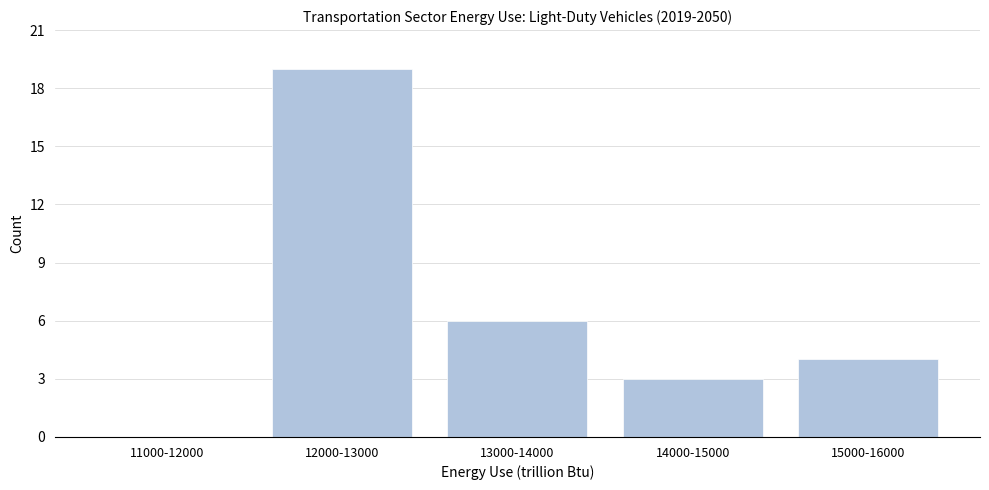

Reading right to left, extract all data points from this chart.

15000-16000=4	14000-15000=3	13000-14000=6	12000-13000=19	11000-12000=0